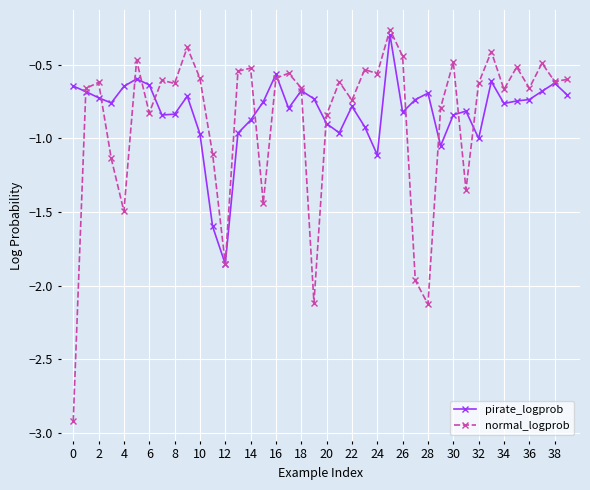

True or false: normal_logprob has more than 1 points higher than both neighbors.

True